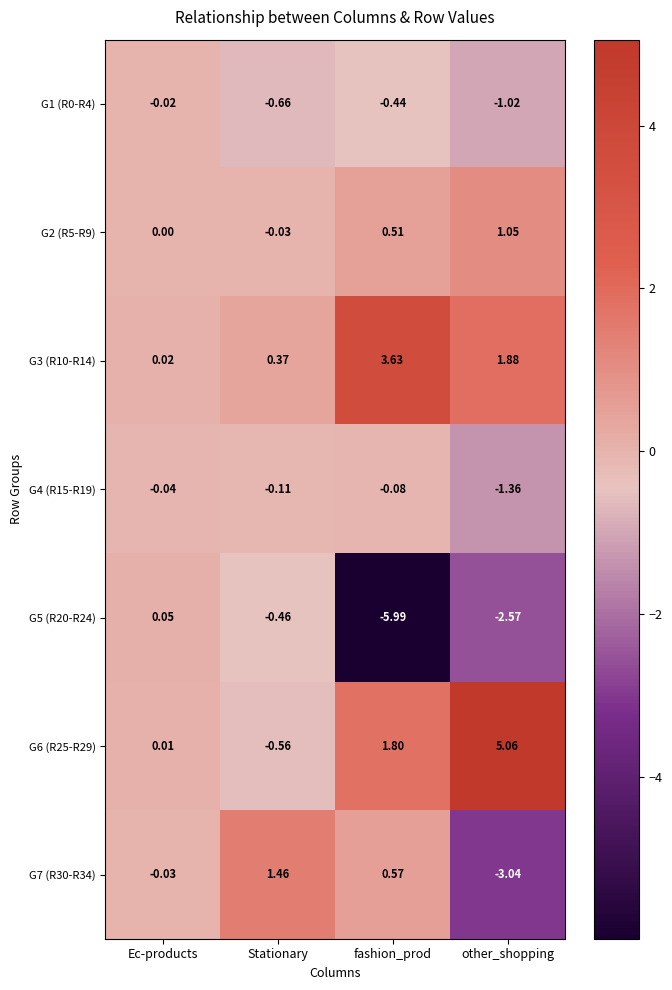

At which category is the sum across all series the highest?

Stationary